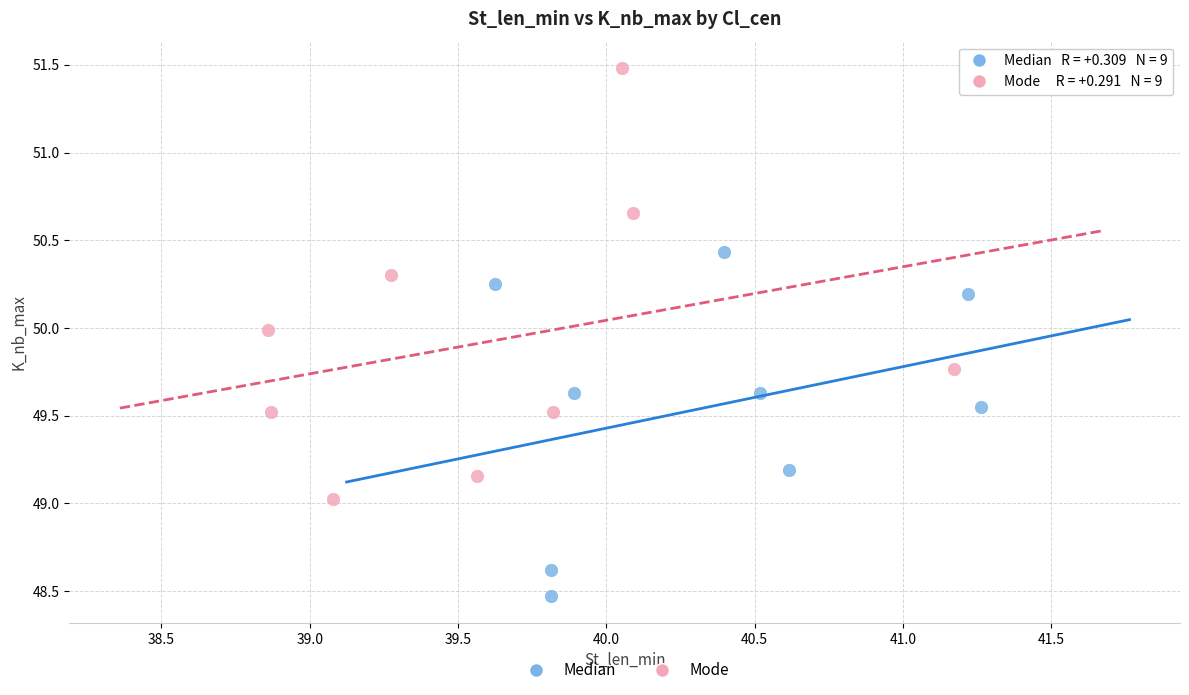

What are all the series names shown in the legend?

Median, Mode